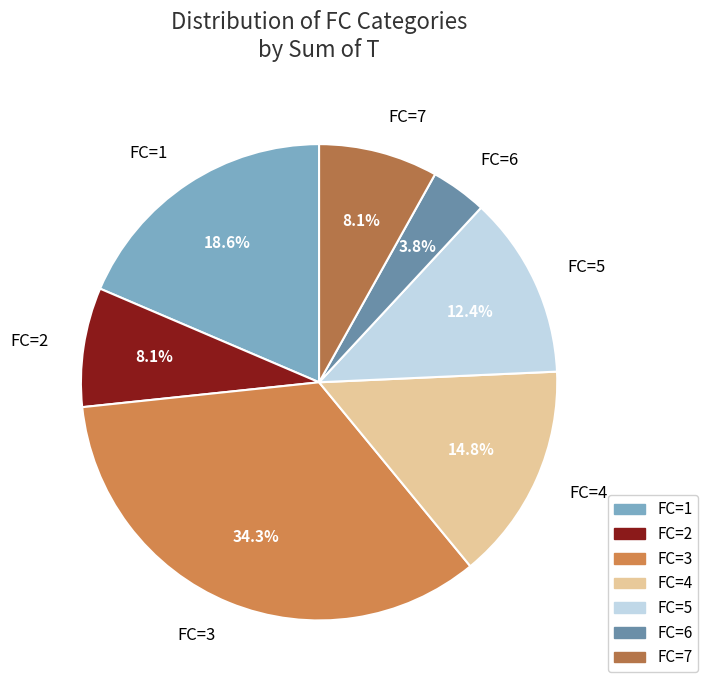

Is there a majority slice in this chart?

No